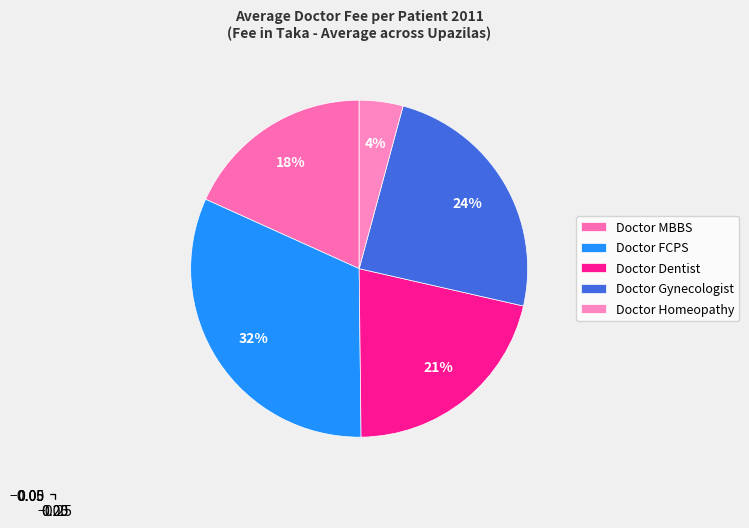

What is the ratio of the value at Doctor Homeopathy to the value at Doctor MBBS?

0.2